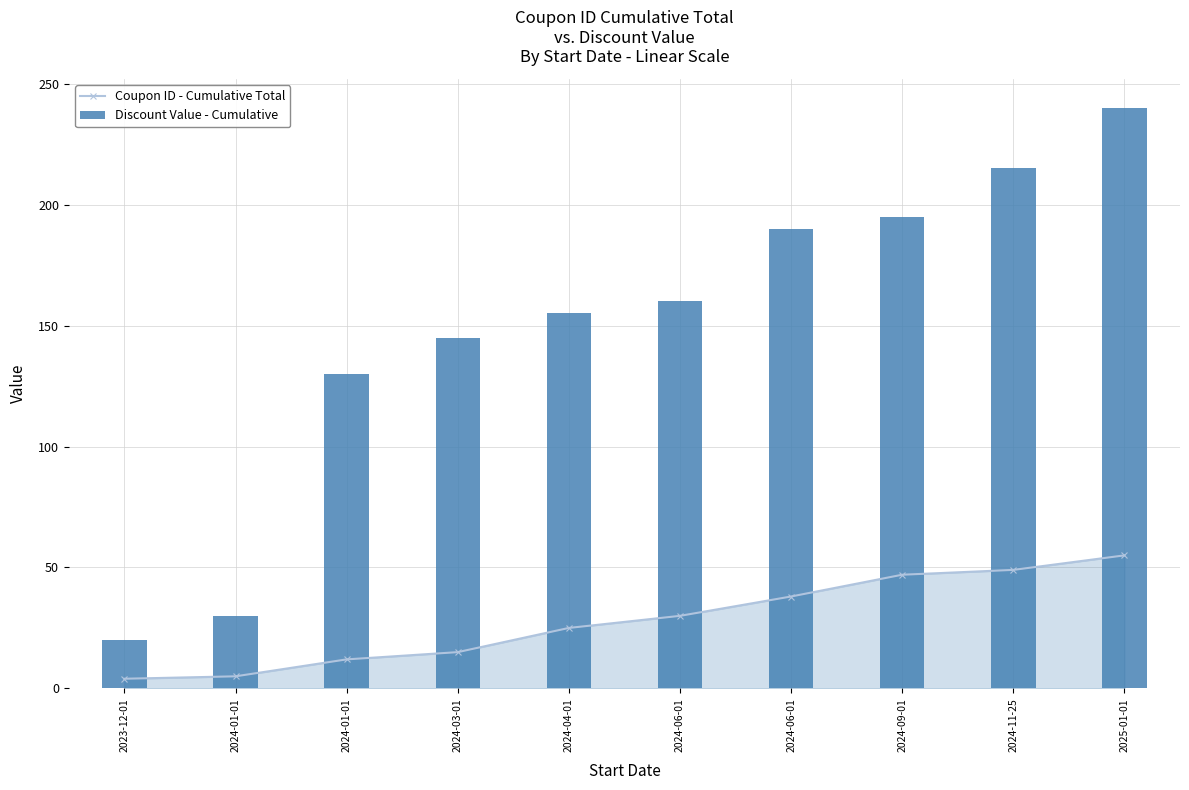

At which label does Coupon ID - Cumulative Total first exceed 30?

2024-06-01